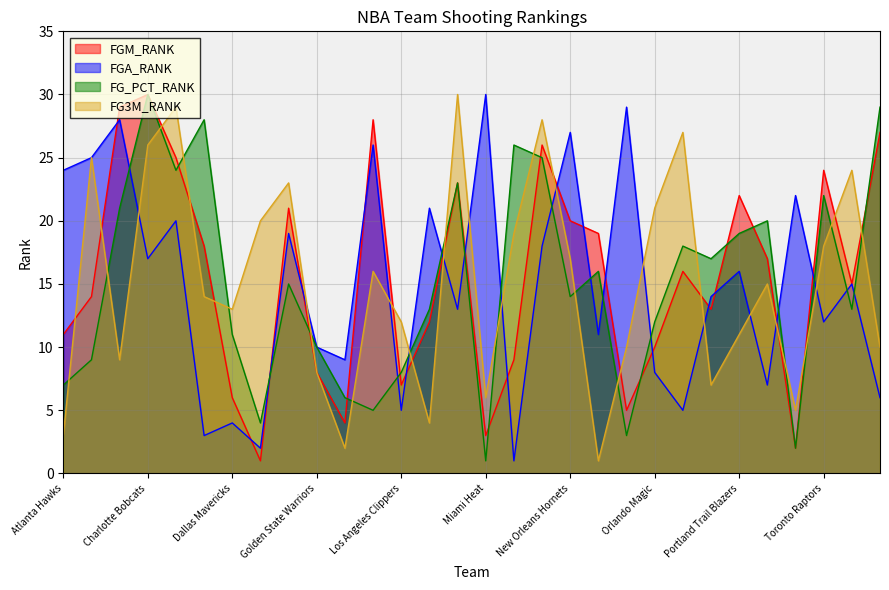

List the labels in order of FG3M_RANK value, largest first.

Memphis Grizzlies, Chicago Bulls, Minnesota Timberwolves, Philadelphia 76ers, Charlotte Bobcats, Boston Celtics, Utah Jazz, Detroit Pistons, Orlando Magic, Denver Nuggets, Milwaukee Bucks, Toronto Raptors, New Orleans Hornets, Indiana Pacers, Sacramento Kings, Cleveland Cavaliers, Dallas Mavericks, Los Angeles Clippers, Portland Trail Blazers, Oklahoma City Thunder, Washington Wizards, Brooklyn Nets, Golden State Warriors, Phoenix Suns, Miami Heat, San Antonio Spurs, Los Angeles Lakers, Atlanta Hawks, Houston Rockets, New York Knicks